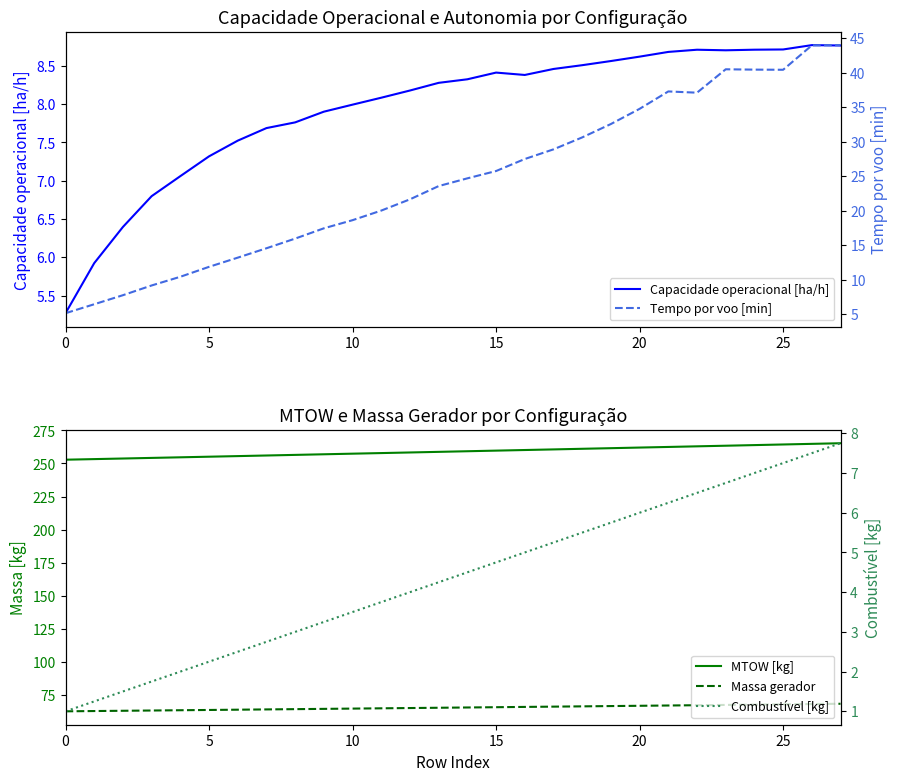

Which has a higher value, 13 or 10?

13